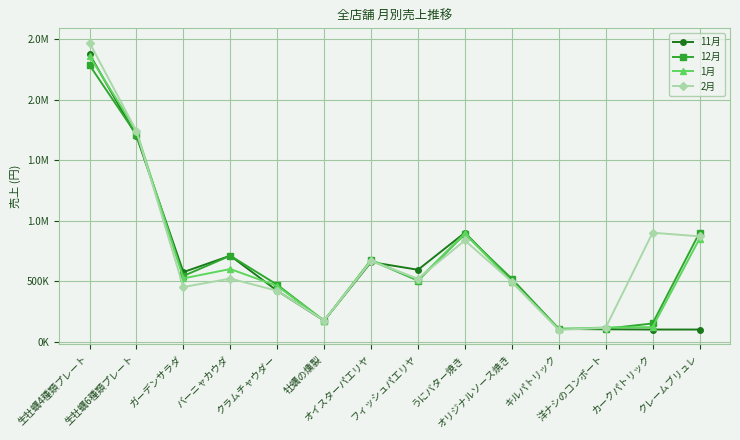

Is the value of 11月 at 洋ナシのコンポート greater than the value of 12月 at 生牡蠣6種類プレート?

No